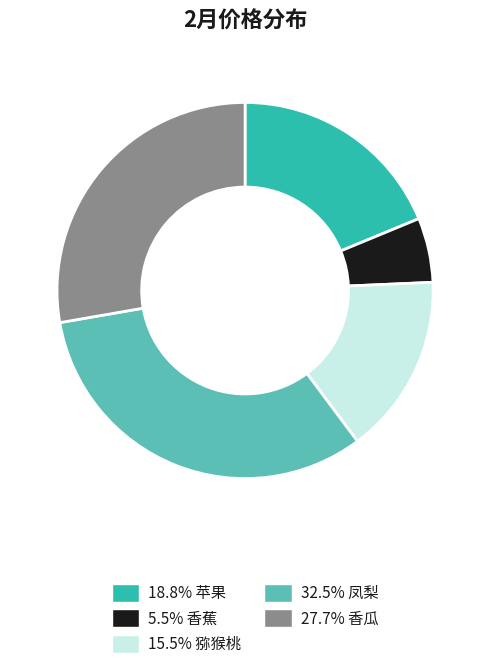

Do 15.5% 猕猴桃 and 27.7% 香瓜 together represent more than half of the pie?

No